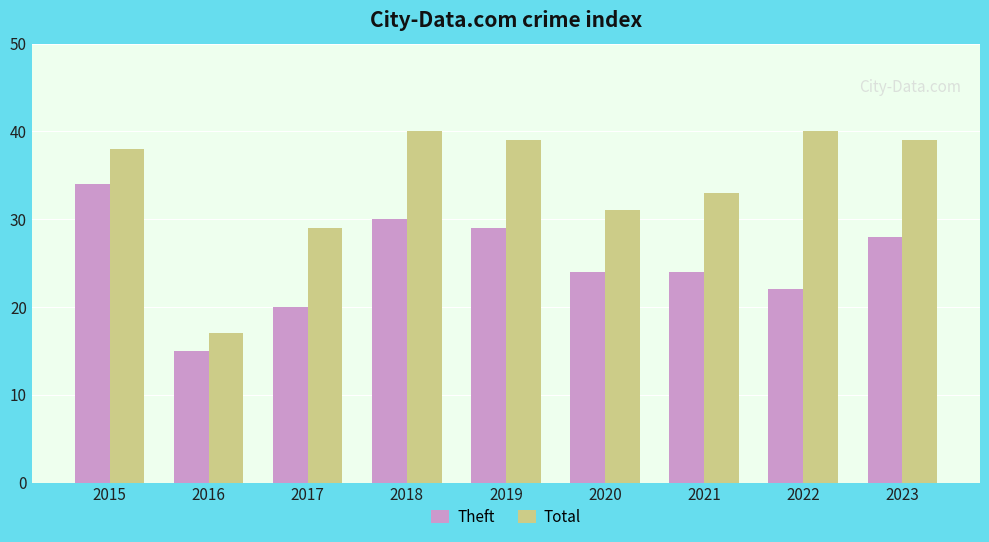

How many bars are there in each group?

2